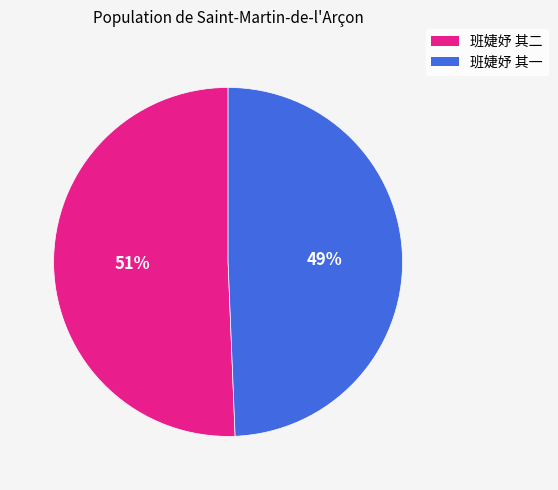

To the nearest percent, what portion does 班婕妤 其二 represent?

51%